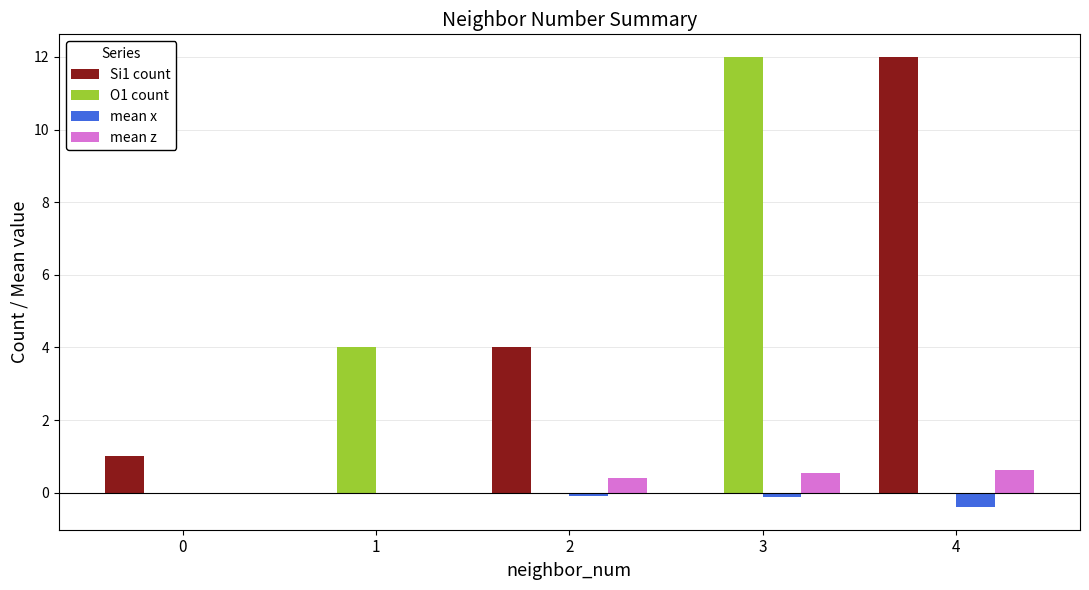

Is the value of Si1 count at 1 greater than the value of O1 count at 3?

No